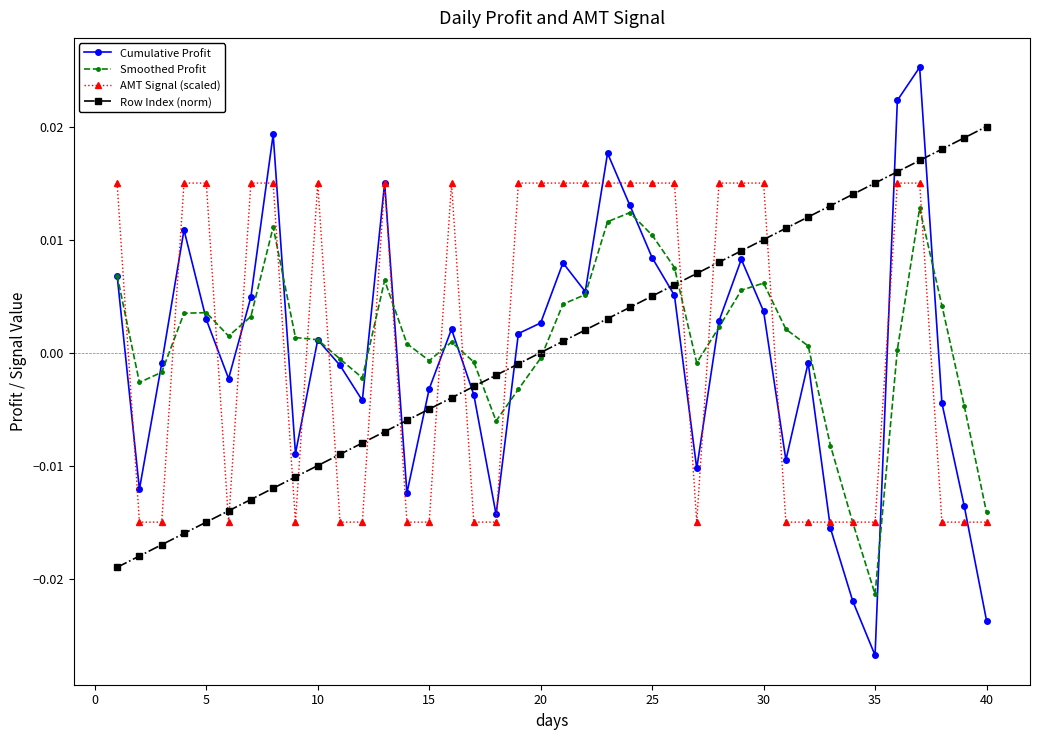

Which series has the largest range (max minus min)?

Cumulative Profit